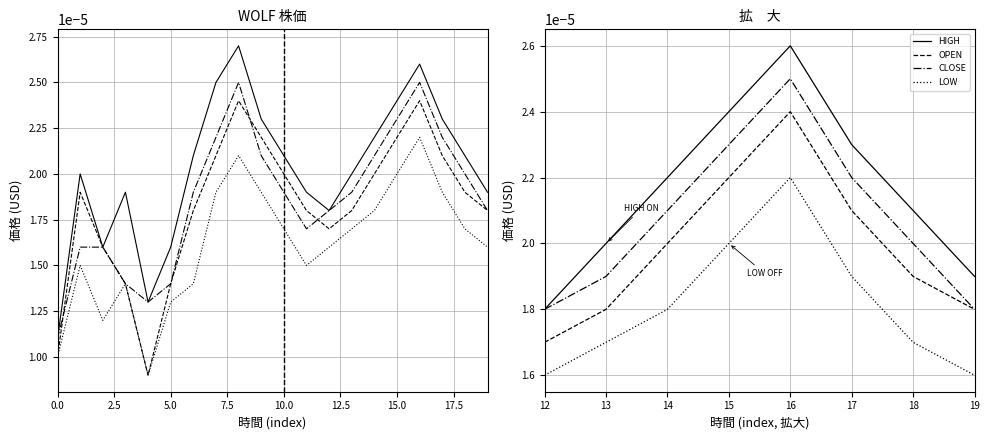

Count the number of categories in the chart.

20